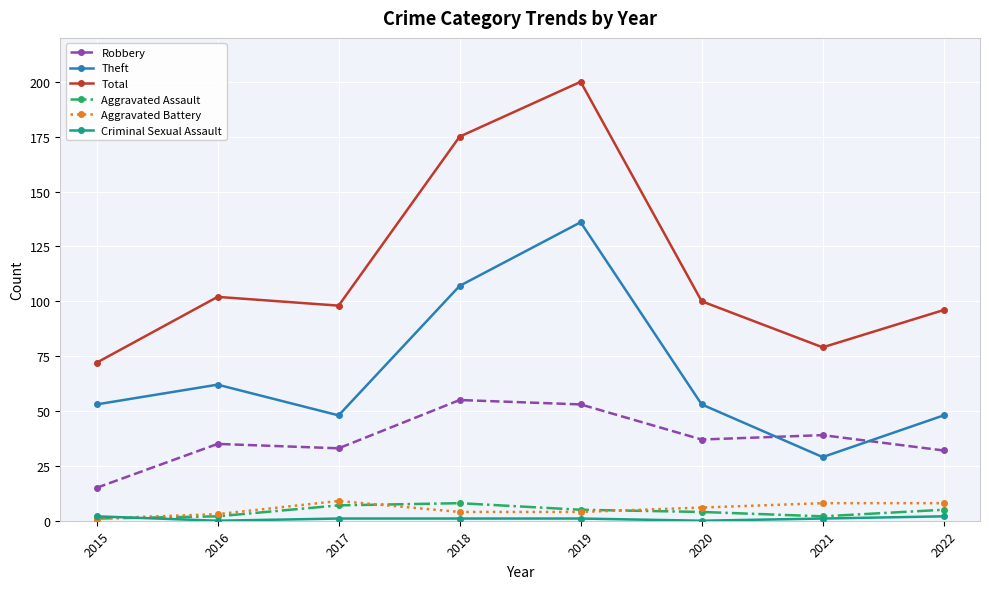

Where is Theft nearest to the value 82?

2016